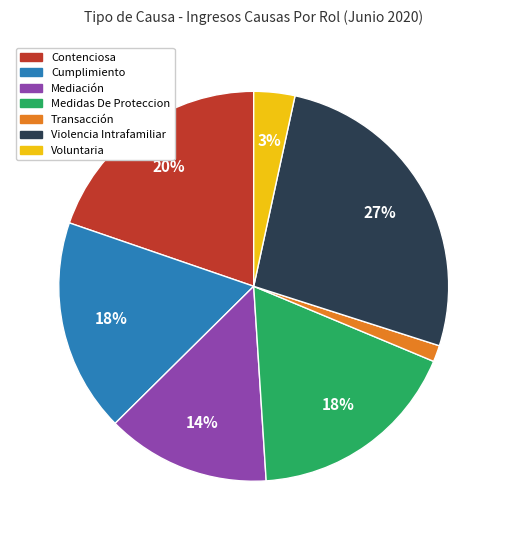

What percentage is the Medidas De Proteccion slice, to the nearest percent?

18%